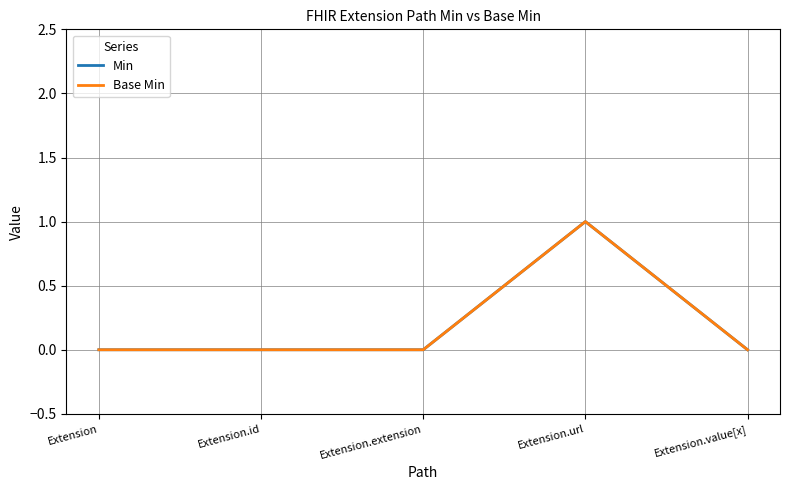

How many lines are shown in the chart?

2